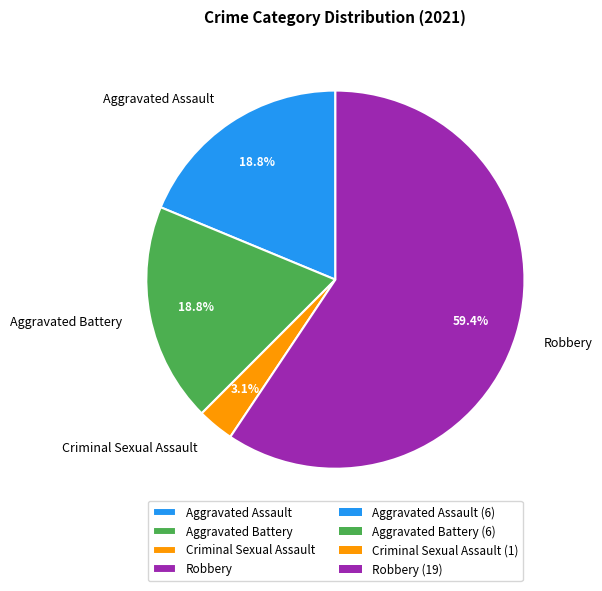

Which category has the biggest portion of the pie?

Robbery